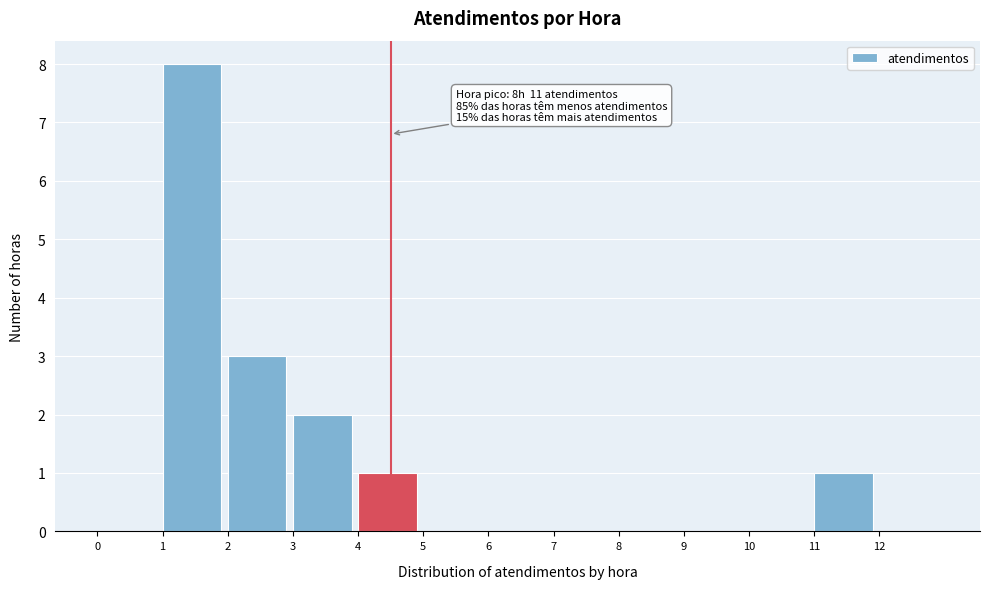

Over which range of the x-axis is the bar tallest?

1 to 2